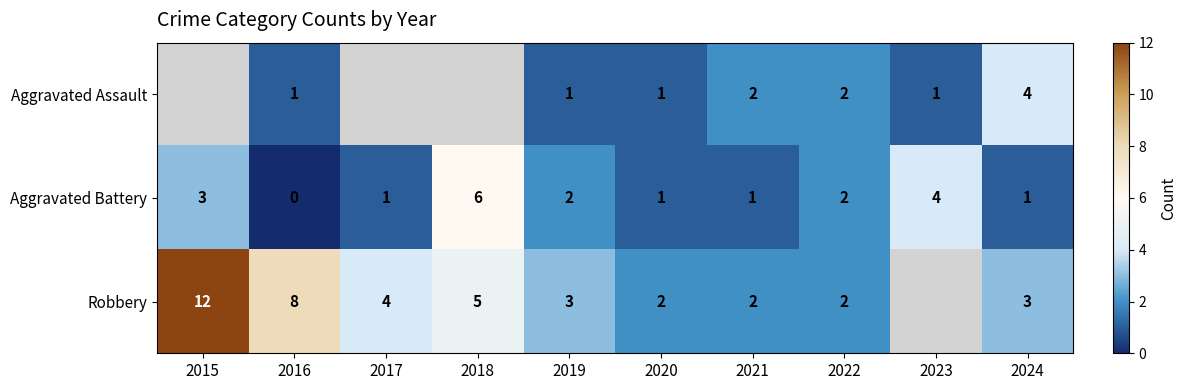

Rank the series at 2024 from lowest to highest value.

Aggravated Battery, Robbery, Aggravated Assault